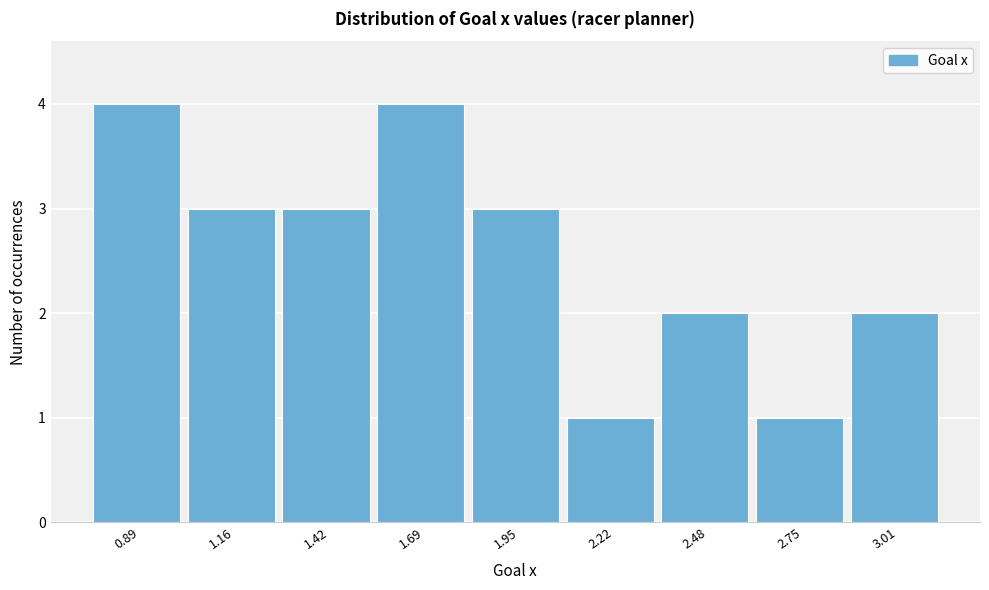

What is the height of the bar covering 2.60 to 2.90 on the x-axis? Neither the bar edges nor the heights are printed on the chart, so give them approximately, as read against the axes.

1